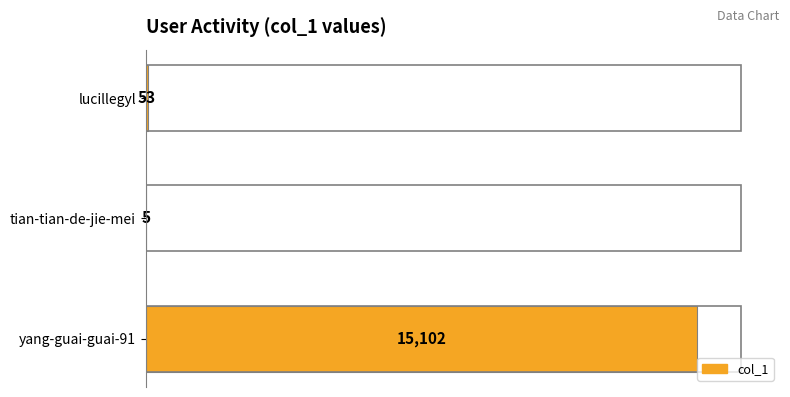

Which category has the highest value across all series?

yang-guai-guai-91